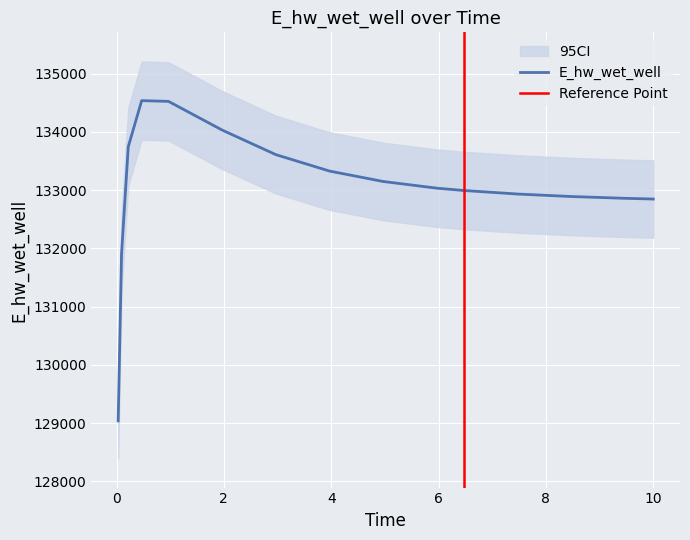

At which category does the data reach its first local peak?

0.46875